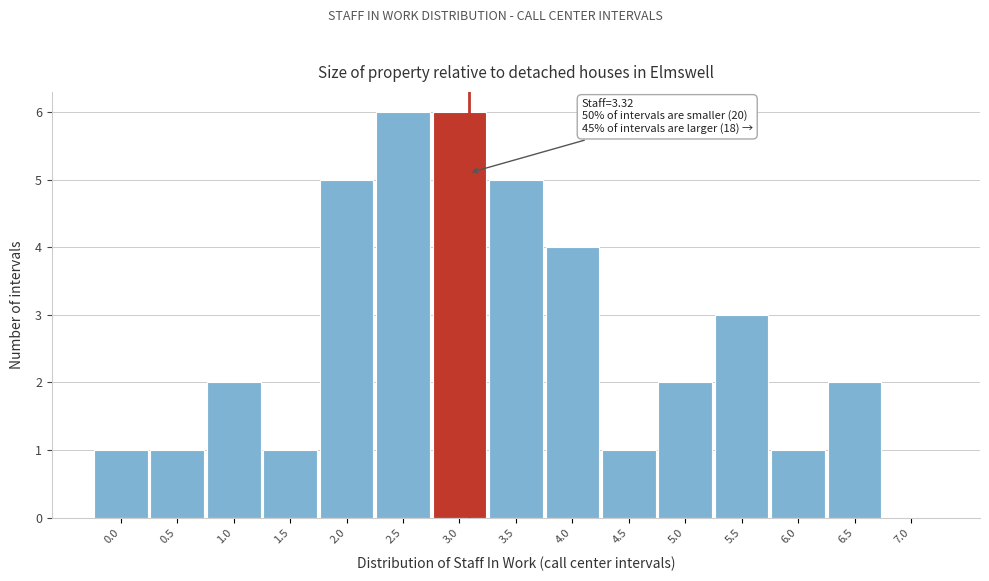

Reading left to right, what are all the values shown in this chart?

0.0=1	0.5=1	1.0=2	1.5=1	2.0=5	2.5=6	3.0=6	3.5=5	4.0=4	4.5=1	5.0=2	5.5=3	6.0=1	6.5=2	7.0=0